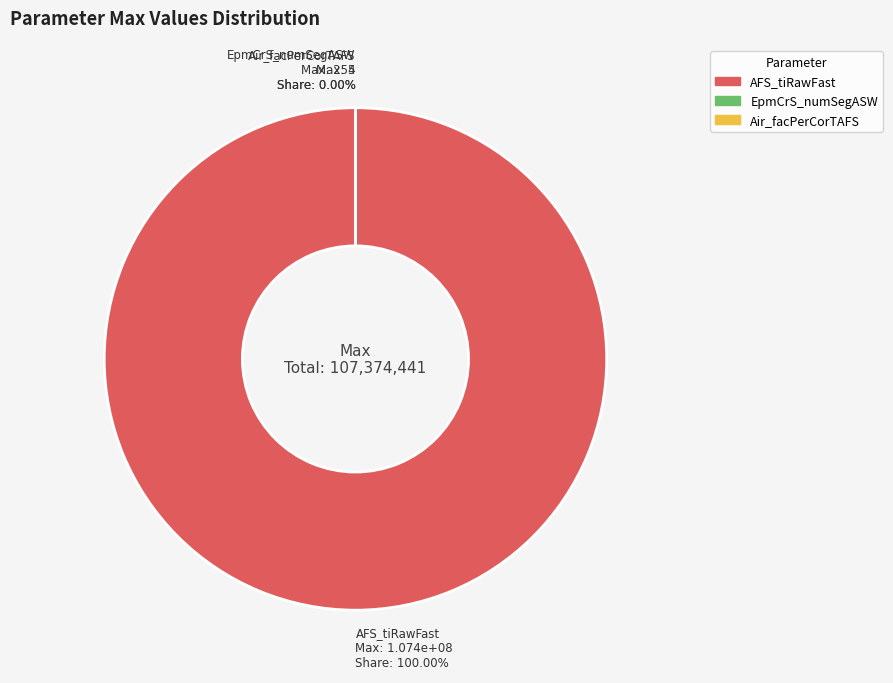

What is the majority slice?

AFS_tiRawFast